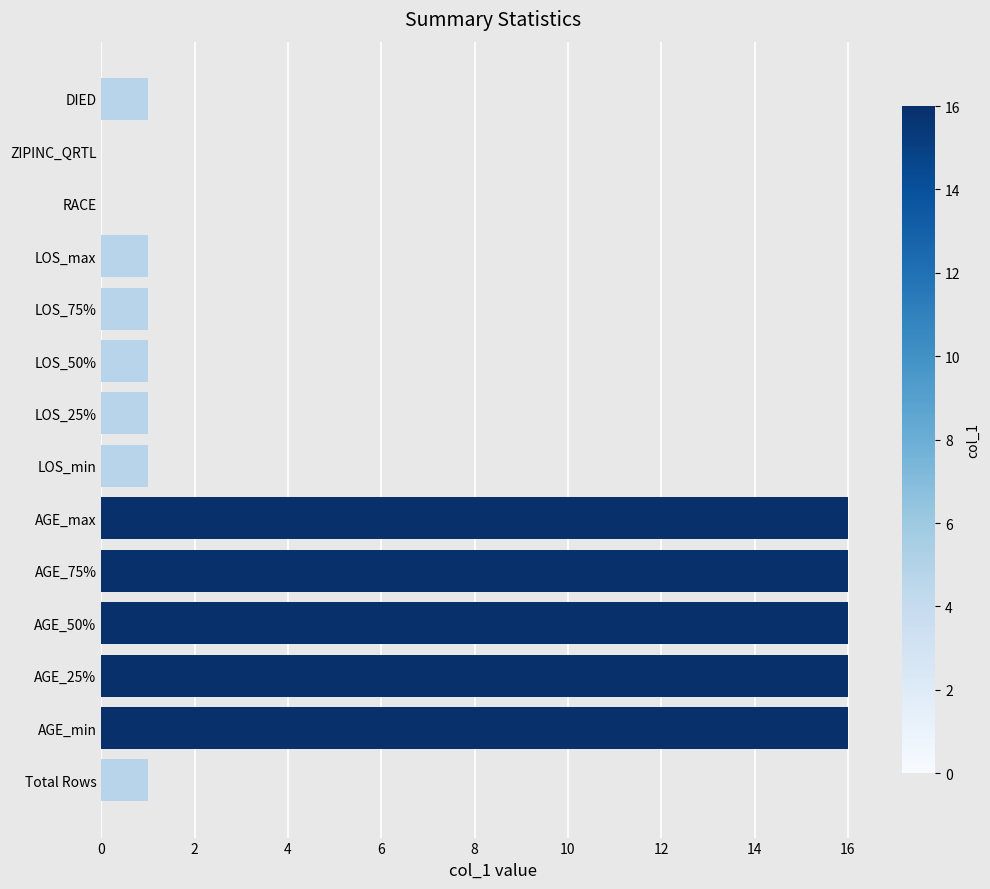

The value at AGE_max is 16. True or false?

True